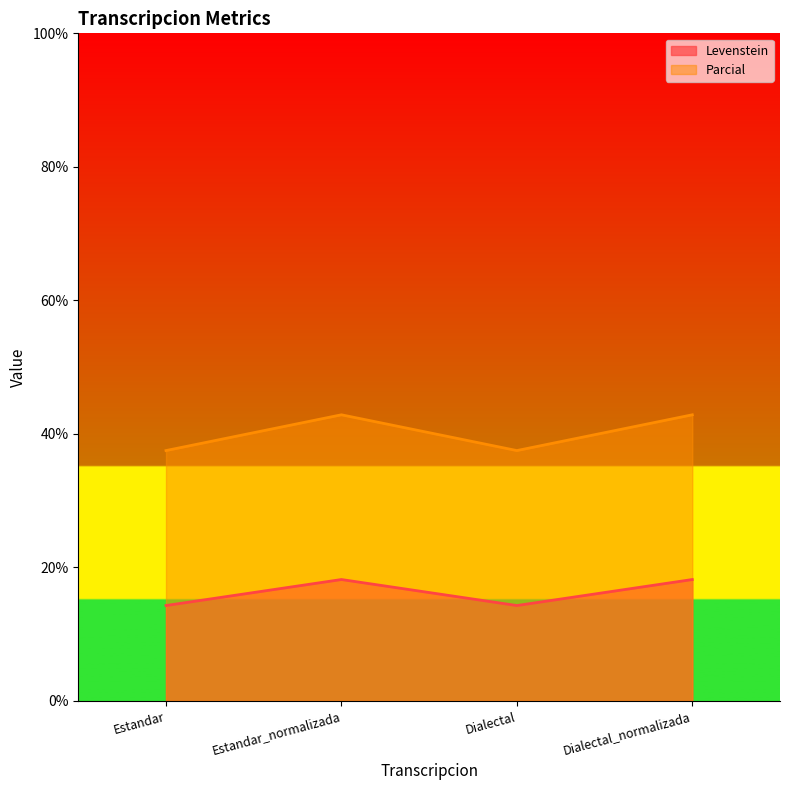

At how many categories does at least one series exceed 31?

4